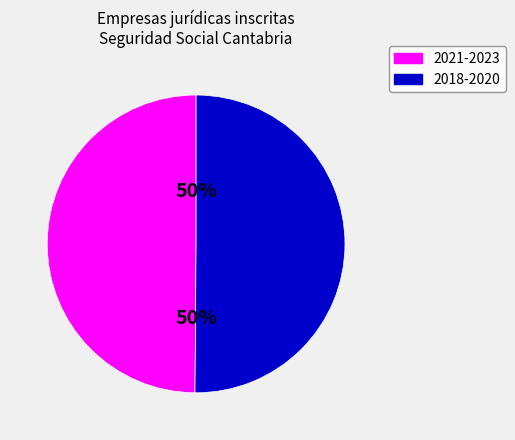

Which category has the smallest portion of the pie?

2021